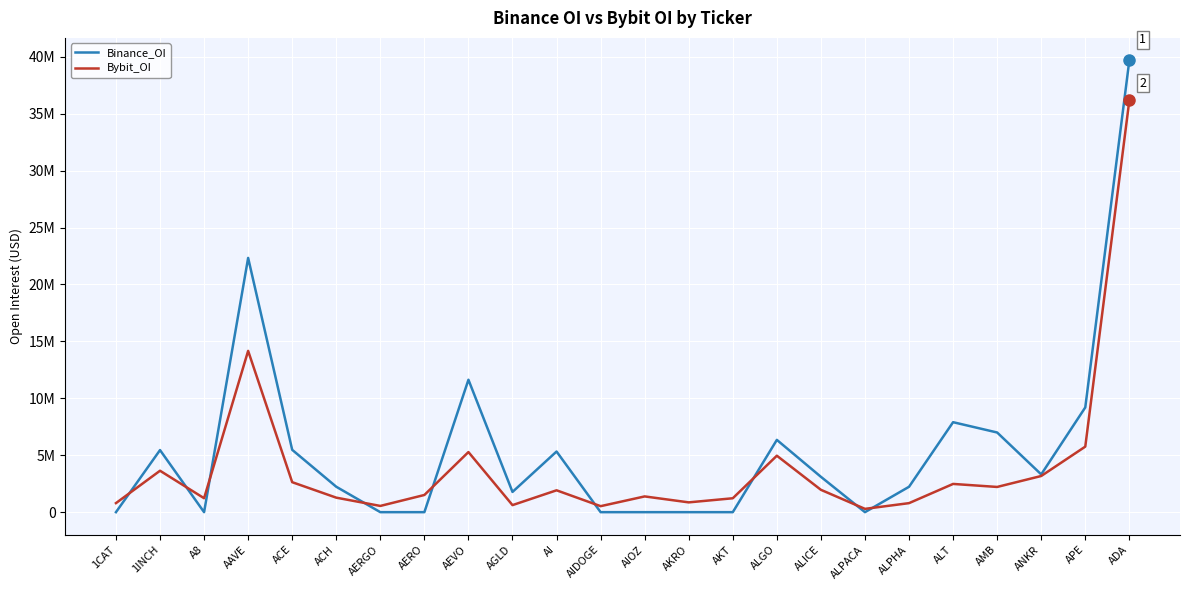

Reading left to right, extract all data points from this chart.

Binance_OI: 0	5452045	0	22329637	5473966	2232037	0	0	11629634	1776827	5325750	0	0	0	0	6347426	3103806	0	2229783	7902086	6996823	3316992	9198742	39671349
Bybit_OI: 794175	3638107	1224882	14165626	2633010	1273593	547024	1509153	5278393	618394	1919699	526300	1382659	859663	1221062	4958097	1962736	289854	792499	2479921	2214517	3175813	5754846	36155895